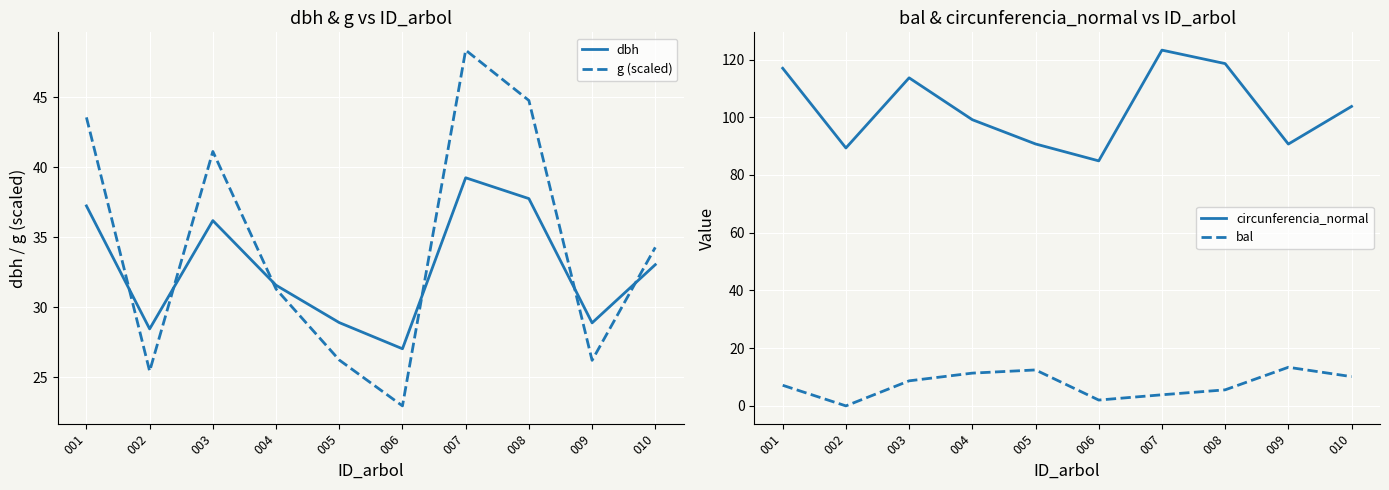

At which label does bal reach its minimum?

002